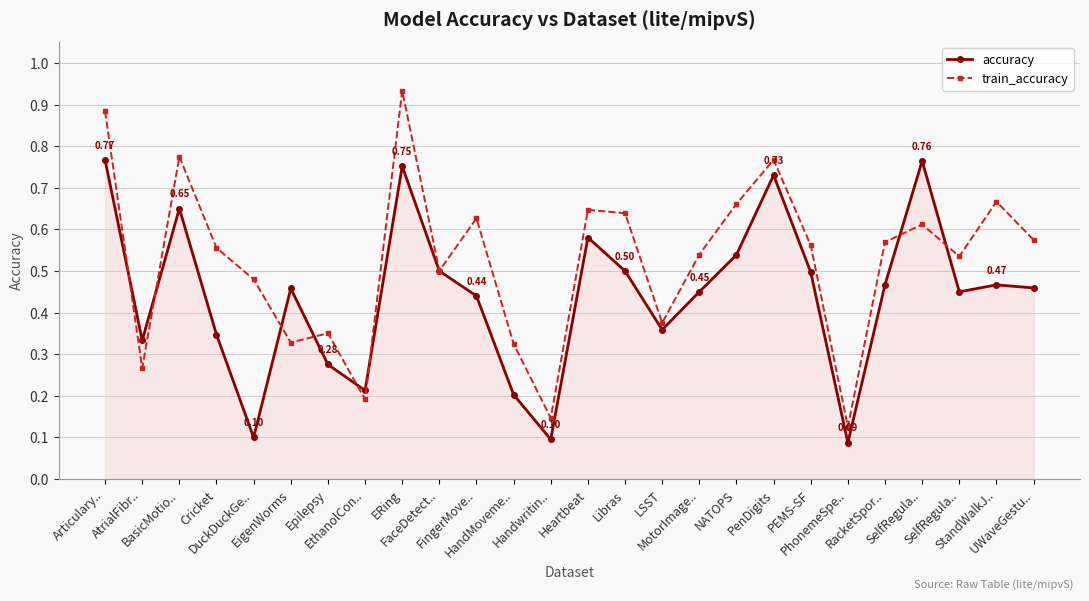

How many lines are shown in the chart?

2